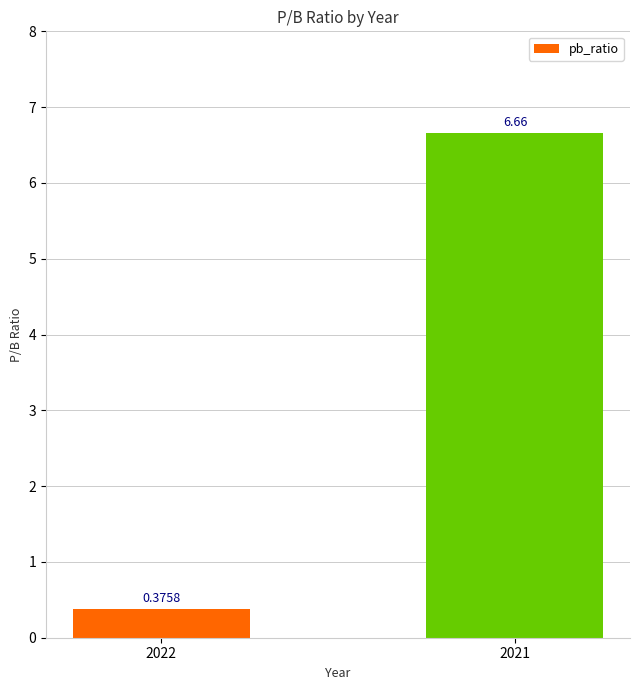

Which category has the highest value across all series?

2021